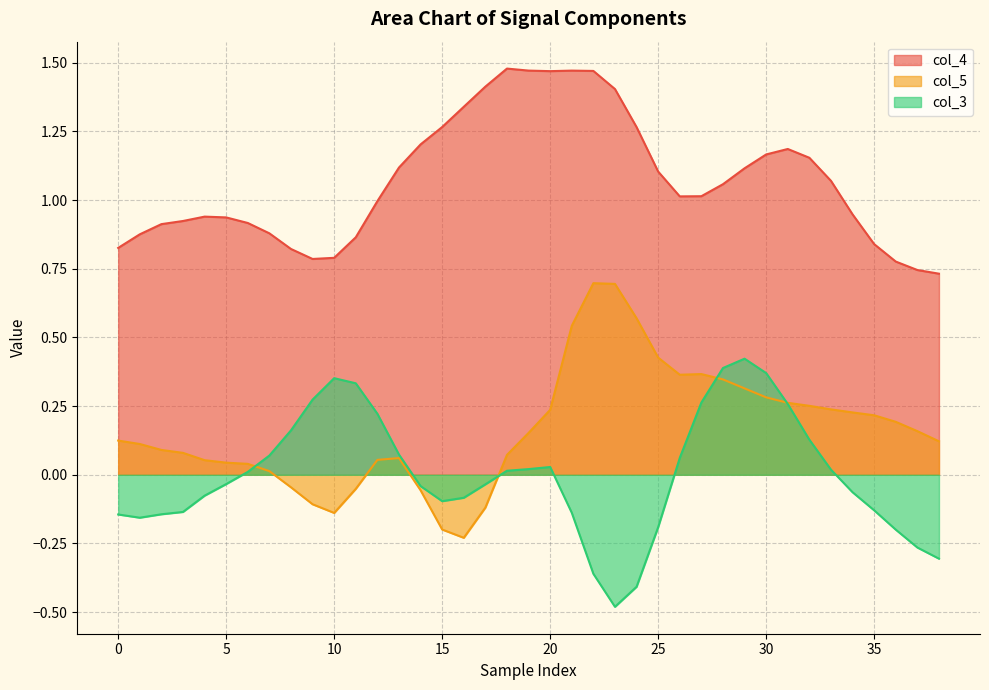

At which category is the sum across all series the highest?

21